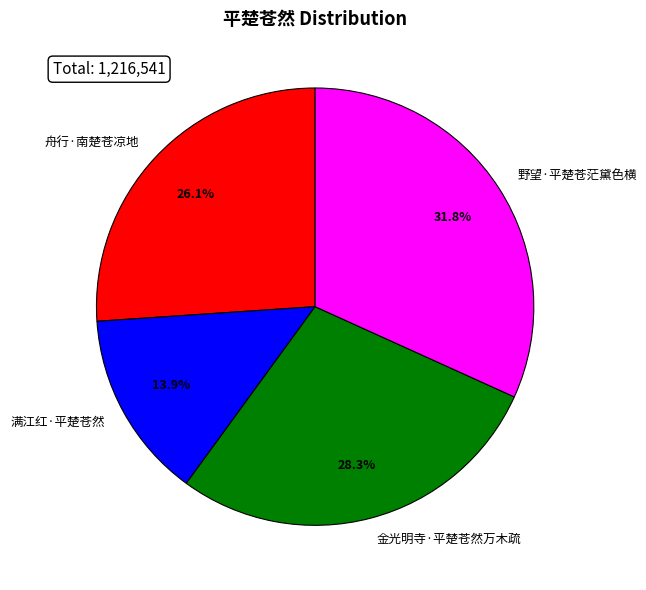

To the nearest percent, what percentage of the pie is 金光明寺·平楚苍然万木疏?

28%